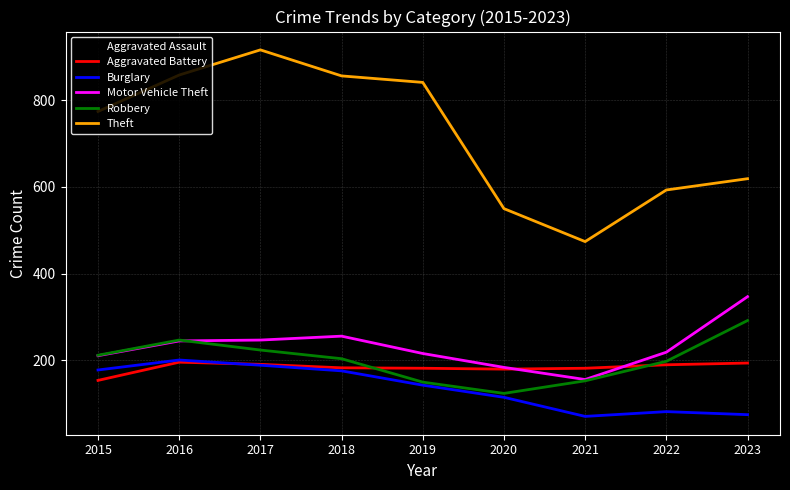

What are all the series names shown in the legend?

Aggravated Assault, Aggravated Battery, Burglary, Motor Vehicle Theft, Robbery, Theft